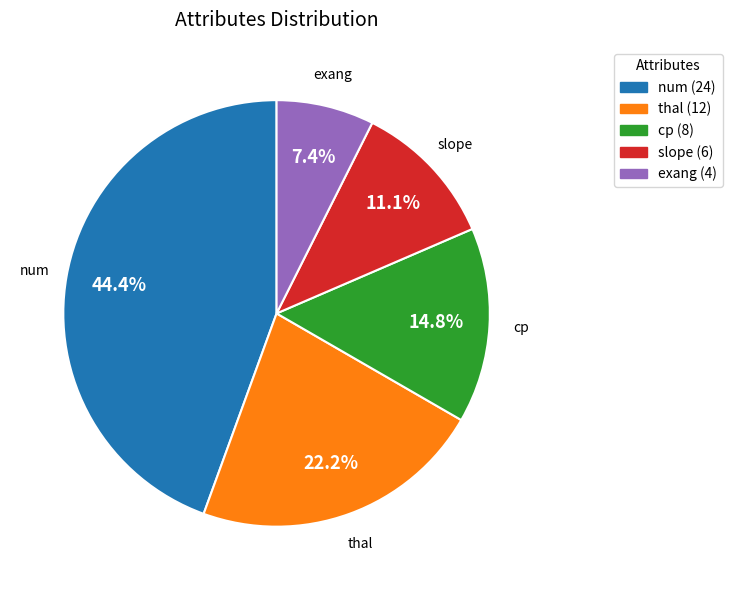

To the nearest percent, what is the combined percentage of thal and num?

67%